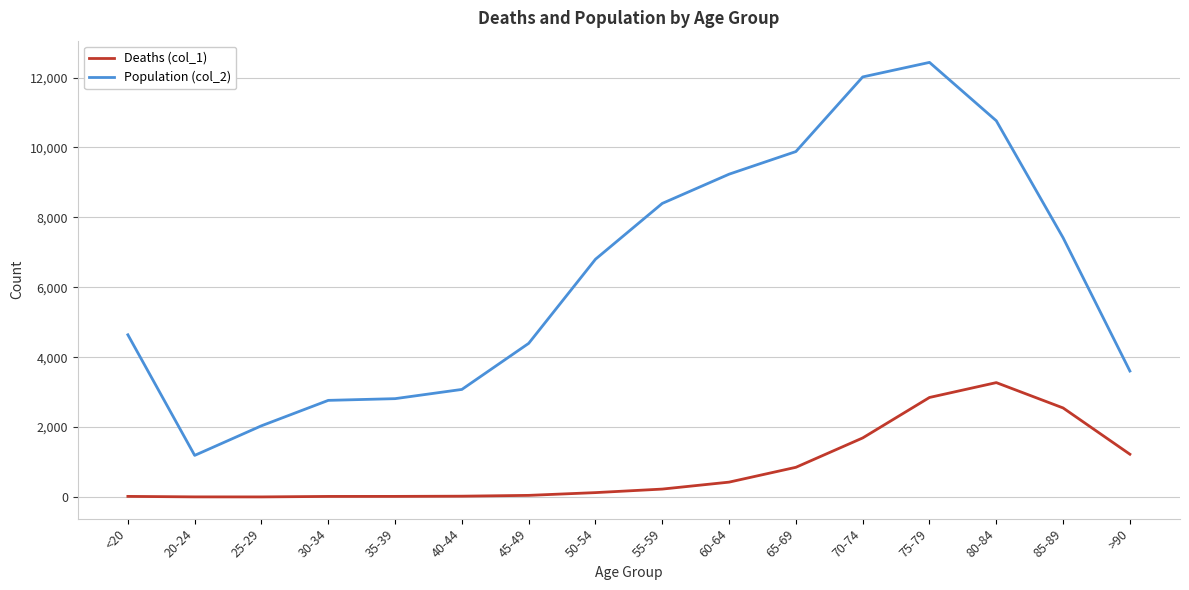

What is the sum of all Deaths (col_1) values?

13343